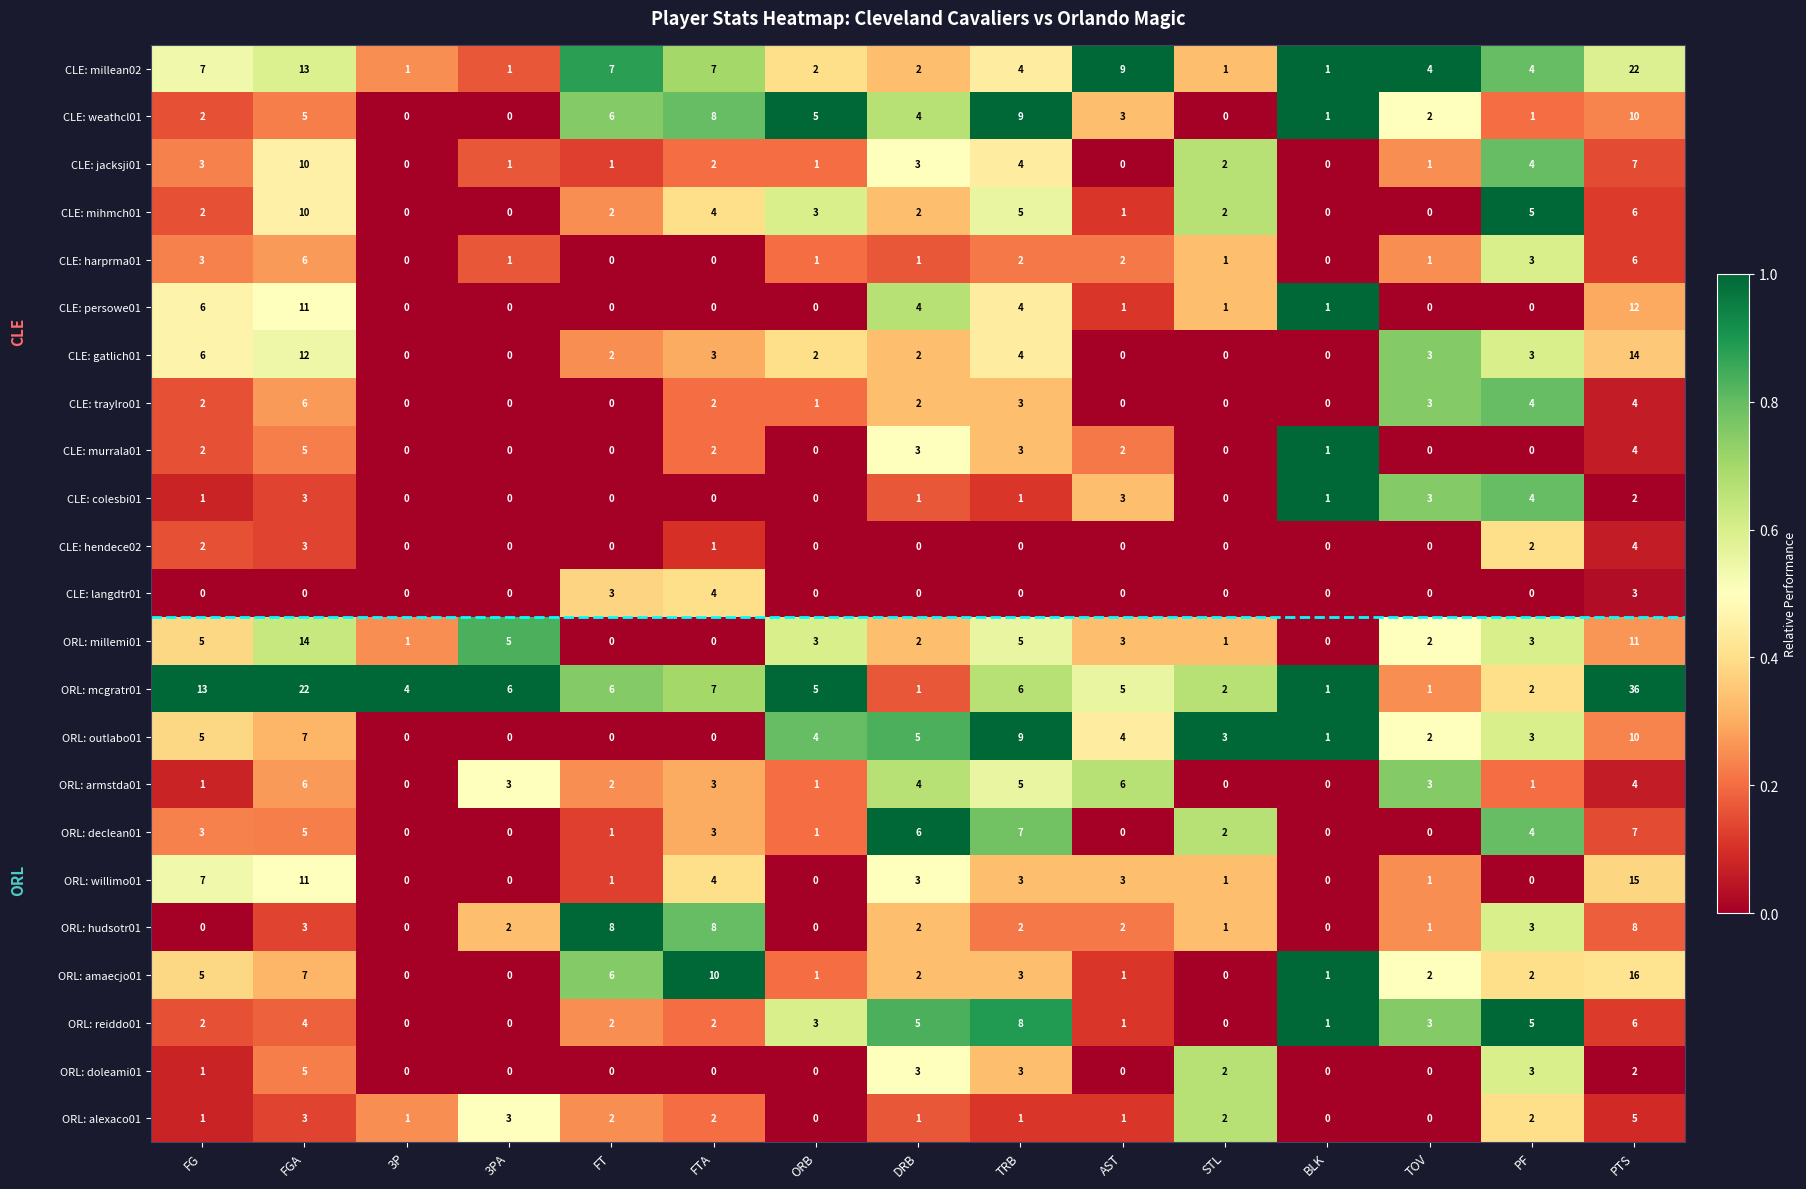

How many CLE: langdtr01 values are between 0 and 1?

12